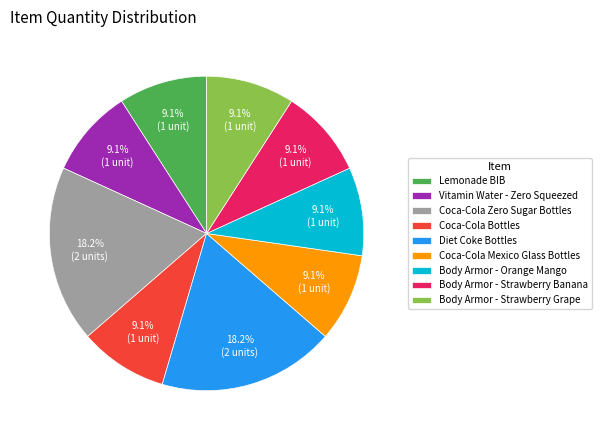

The Lemonade BIB slice represents 9% of the pie. True or false?

True